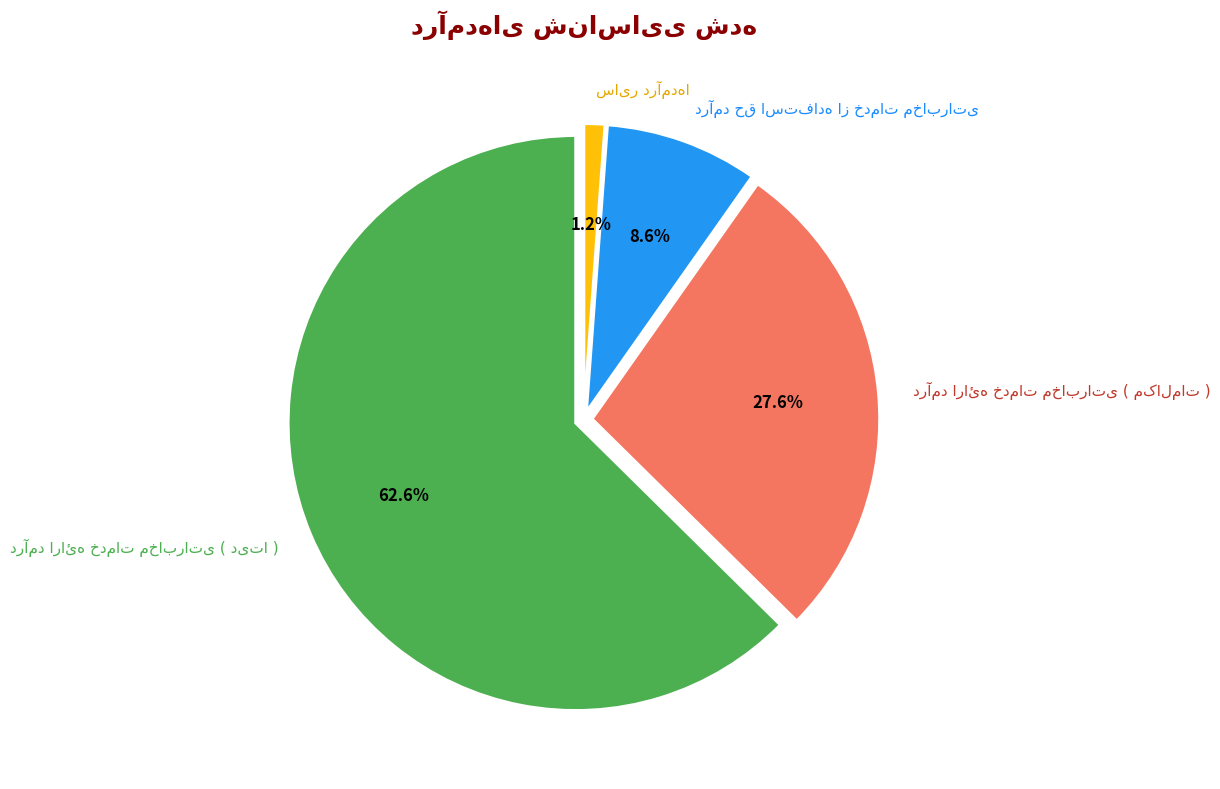

Is there a majority slice in this chart?

Yes